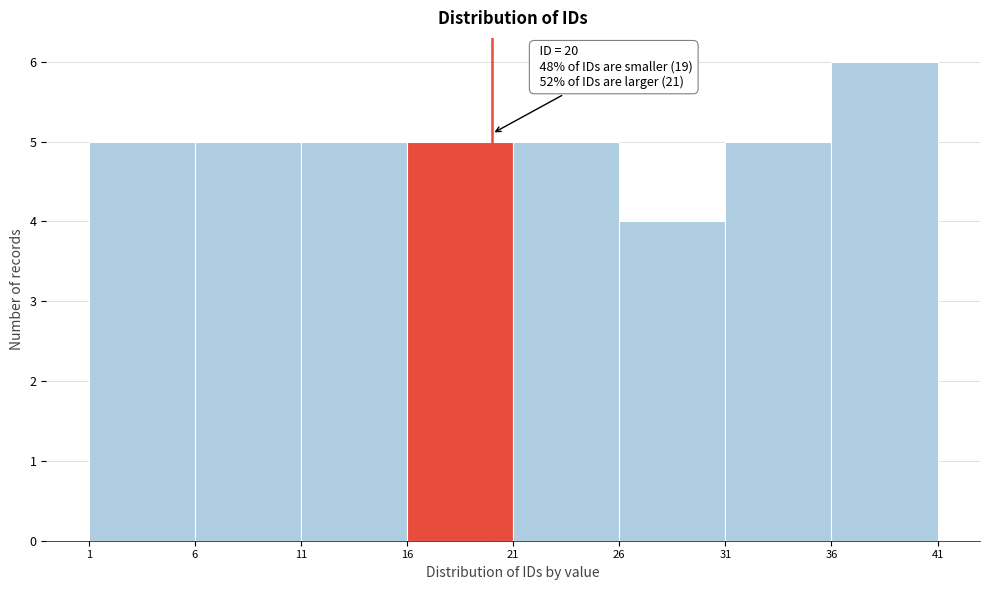

Over which range of the x-axis is the bar tallest?

36 to 41